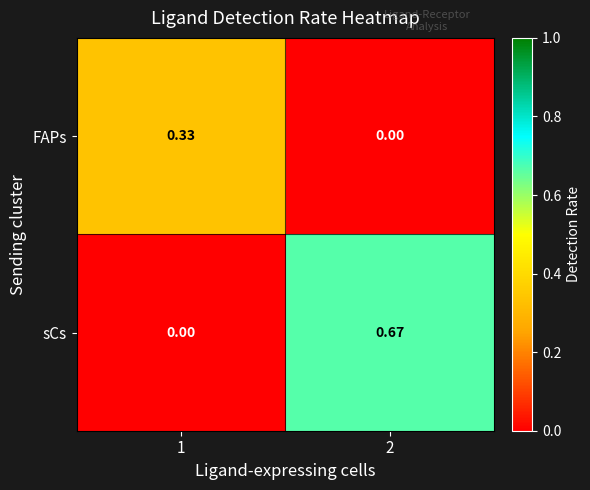

Rank the series by their maximum value, from lowest to highest.

FAPs, sCs